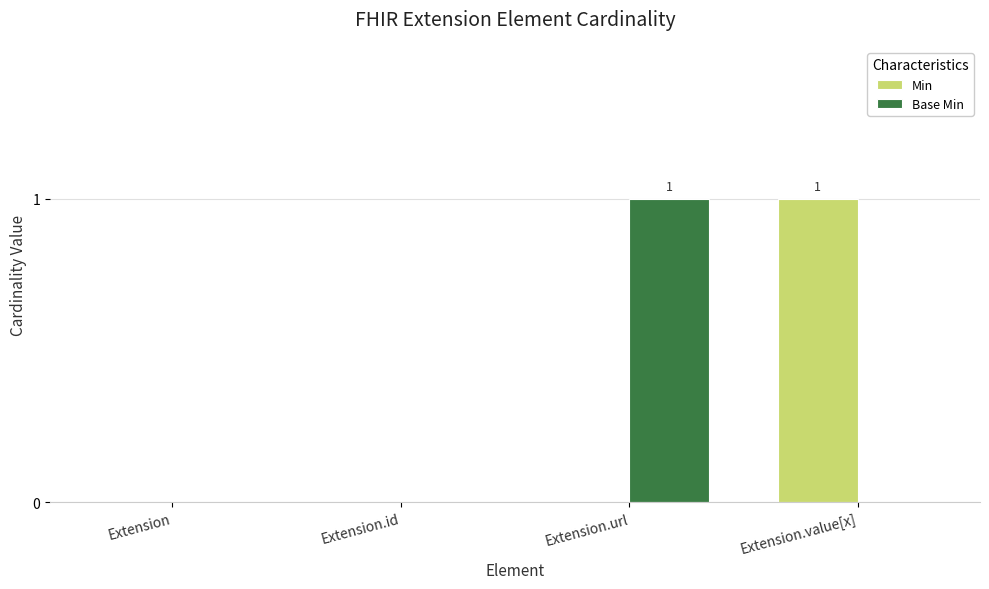

What are all the series names shown in the legend?

Min, Base Min